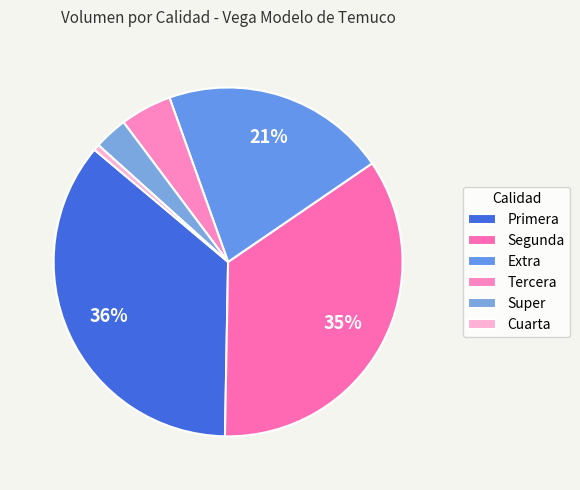

Which has a higher value, Primera or Segunda?

Primera